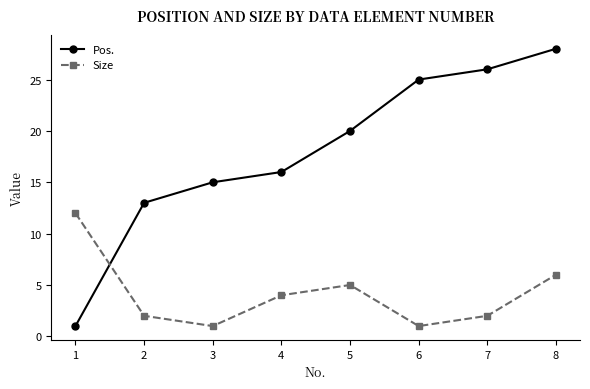

True or false: Size has a value of 1 at 4.

False